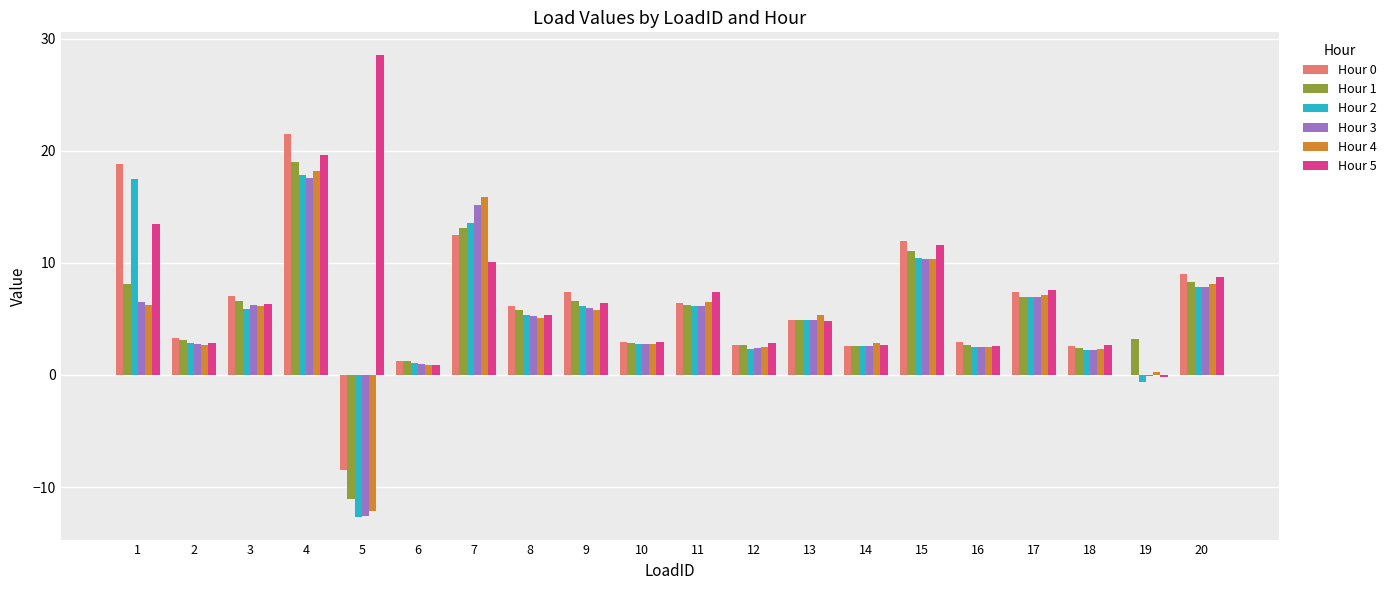

Read the Hour 5 value at 11.

7.4